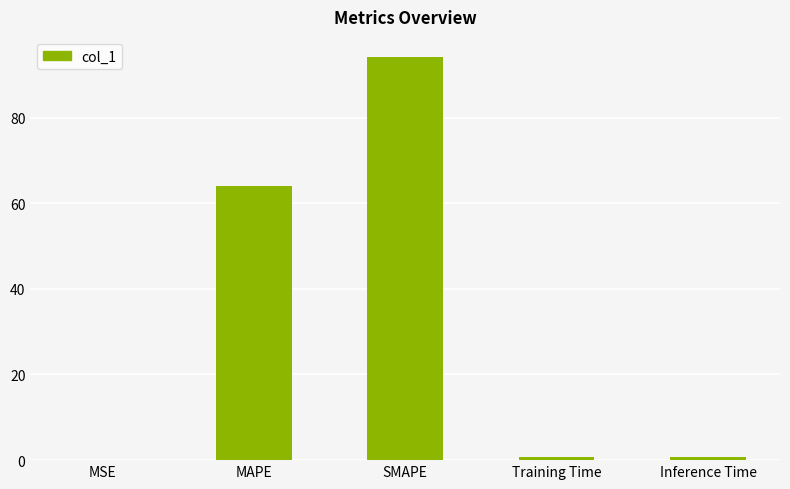

The value at SMAPE is 94.1. True or false?

True